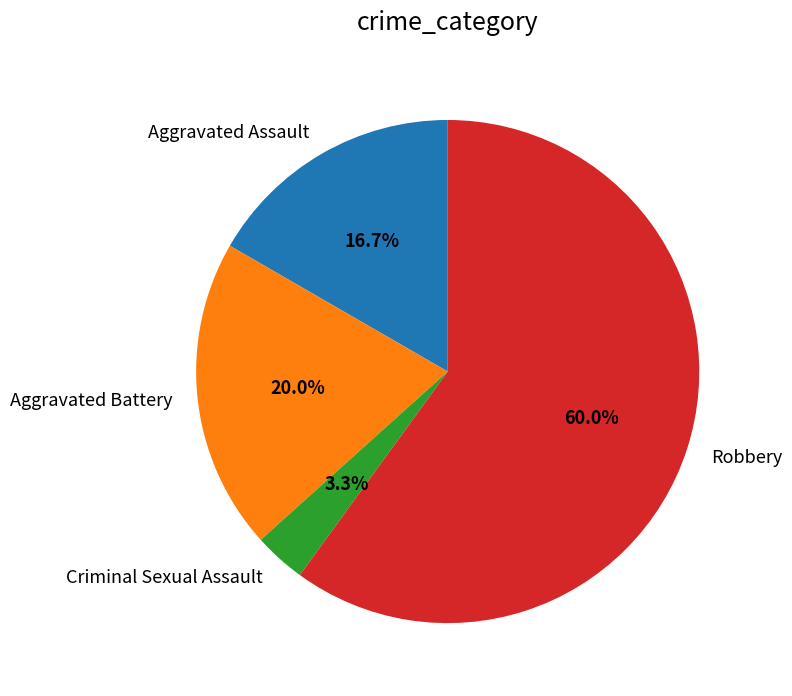

To the nearest percent, what portion does Criminal Sexual Assault represent?

3%